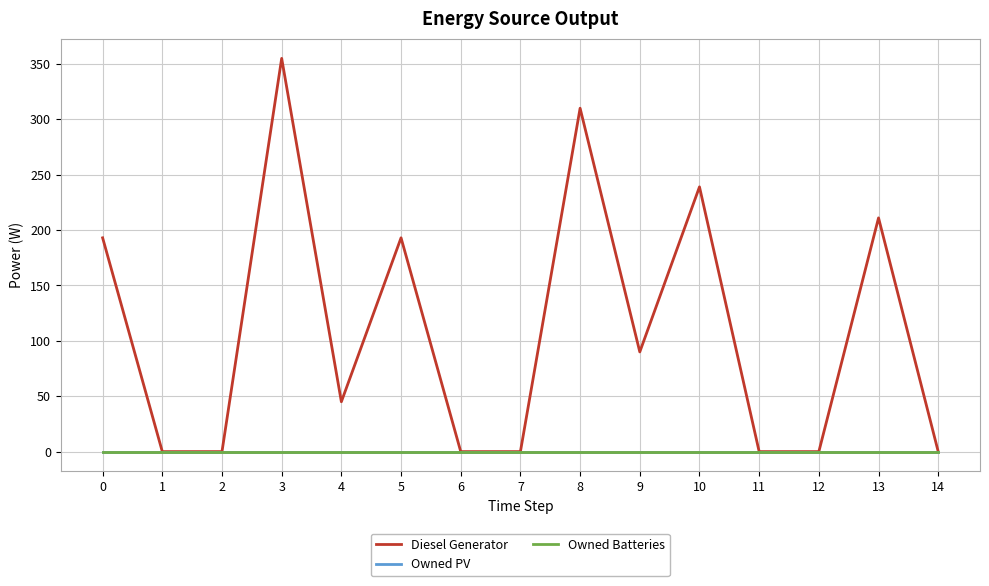

Does the chart display data point markers on the line(s)?

No